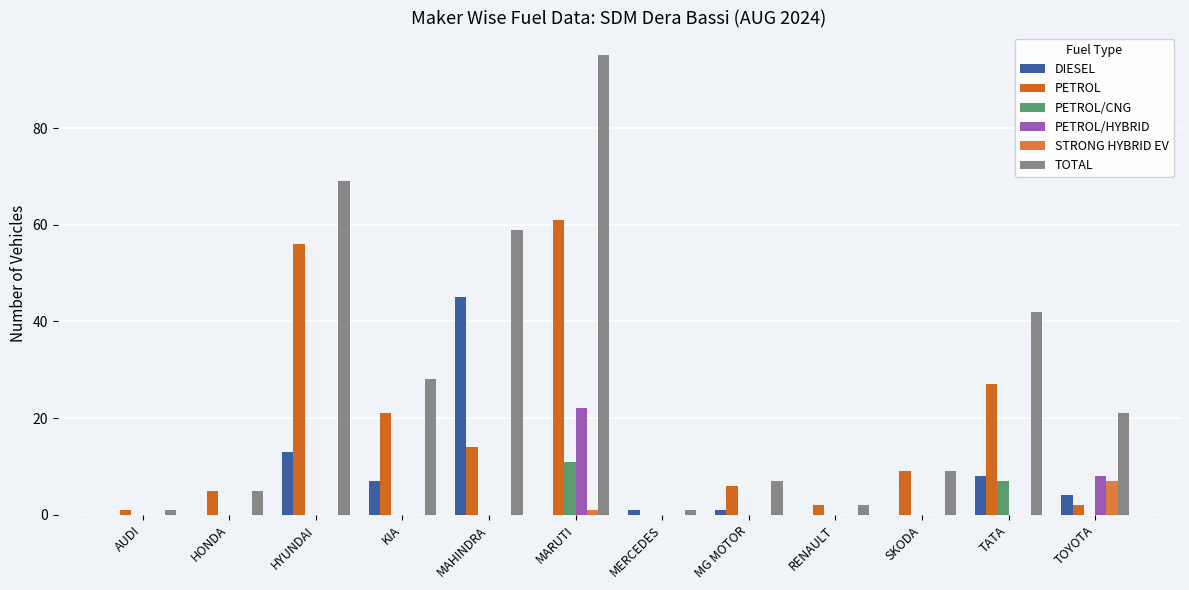

What are all the series names shown in the legend?

DIESEL, PETROL, PETROL/CNG, PETROL/HYBRID, STRONG HYBRID EV, TOTAL